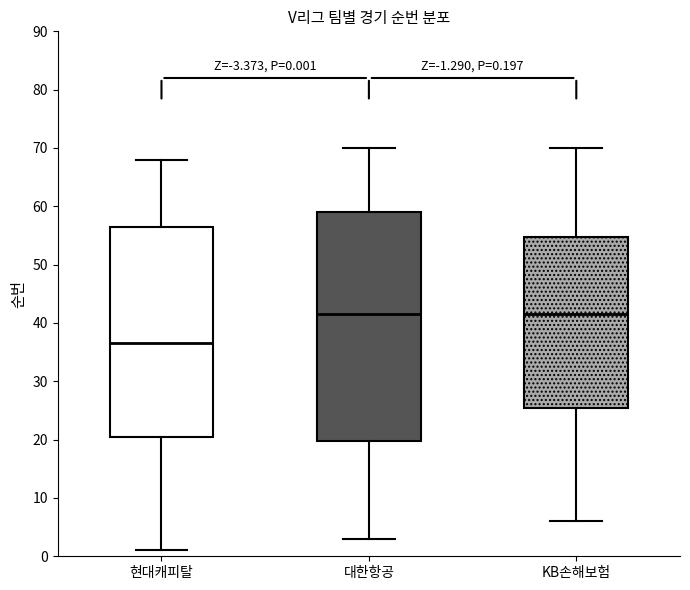

Which box is the tallest, from its lower edge to its upper edge?

대한항공